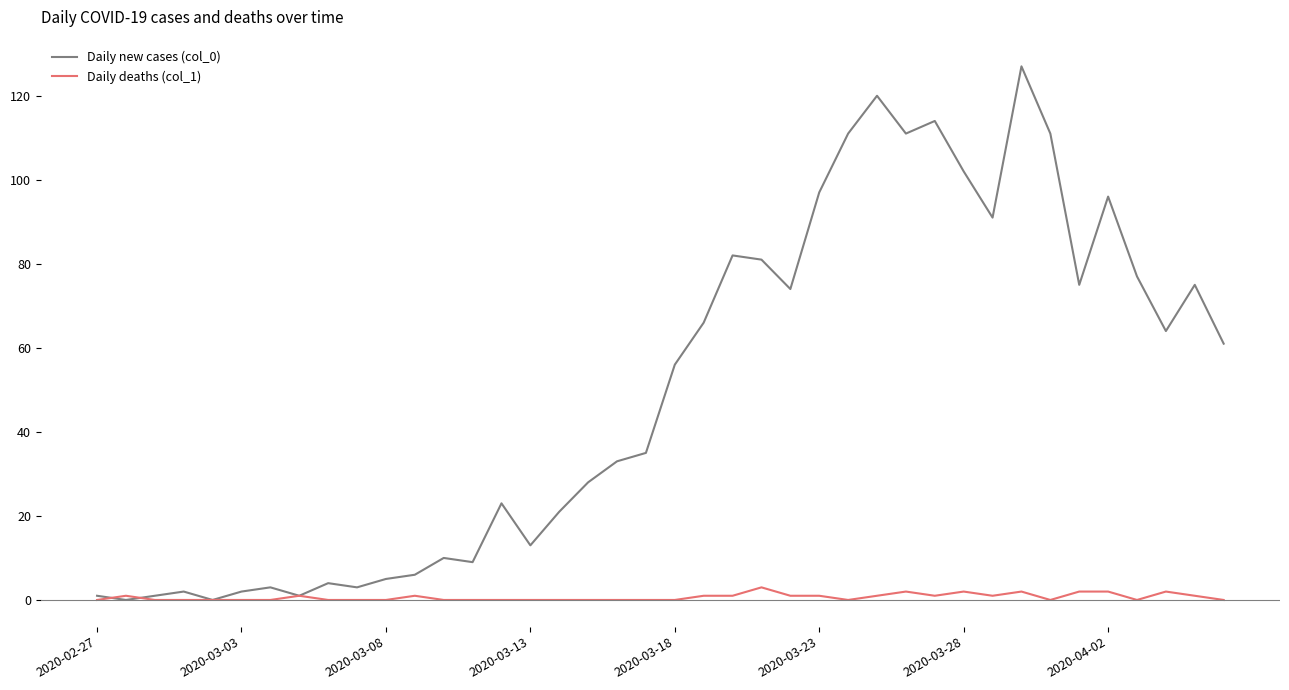

Which series has the widest spread of values?

Daily new cases (col_0)